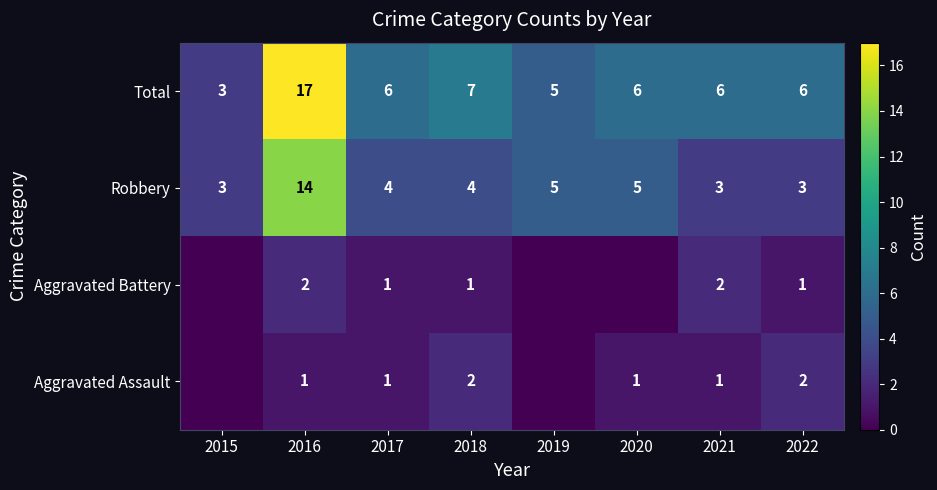

How many data points in Total are less than 6?

2